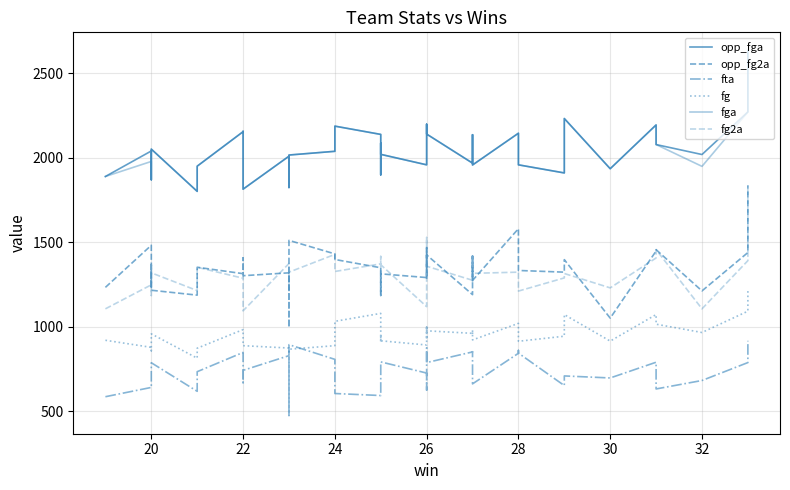

What is the difference between the second highest and second lowest values in the fg2a series?

422